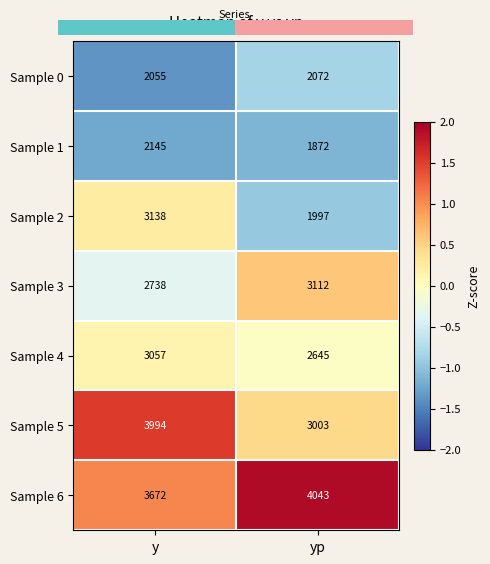

Rank the categories by Sample 5 value from highest to lowest.

y, yp